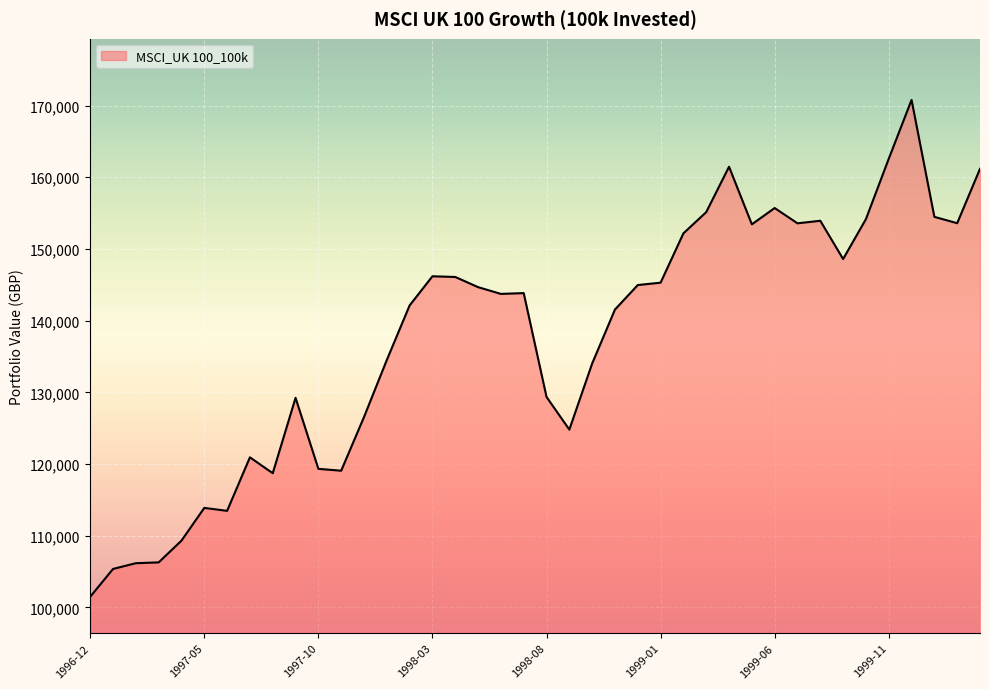

What is the smallest value displayed?

101490.9